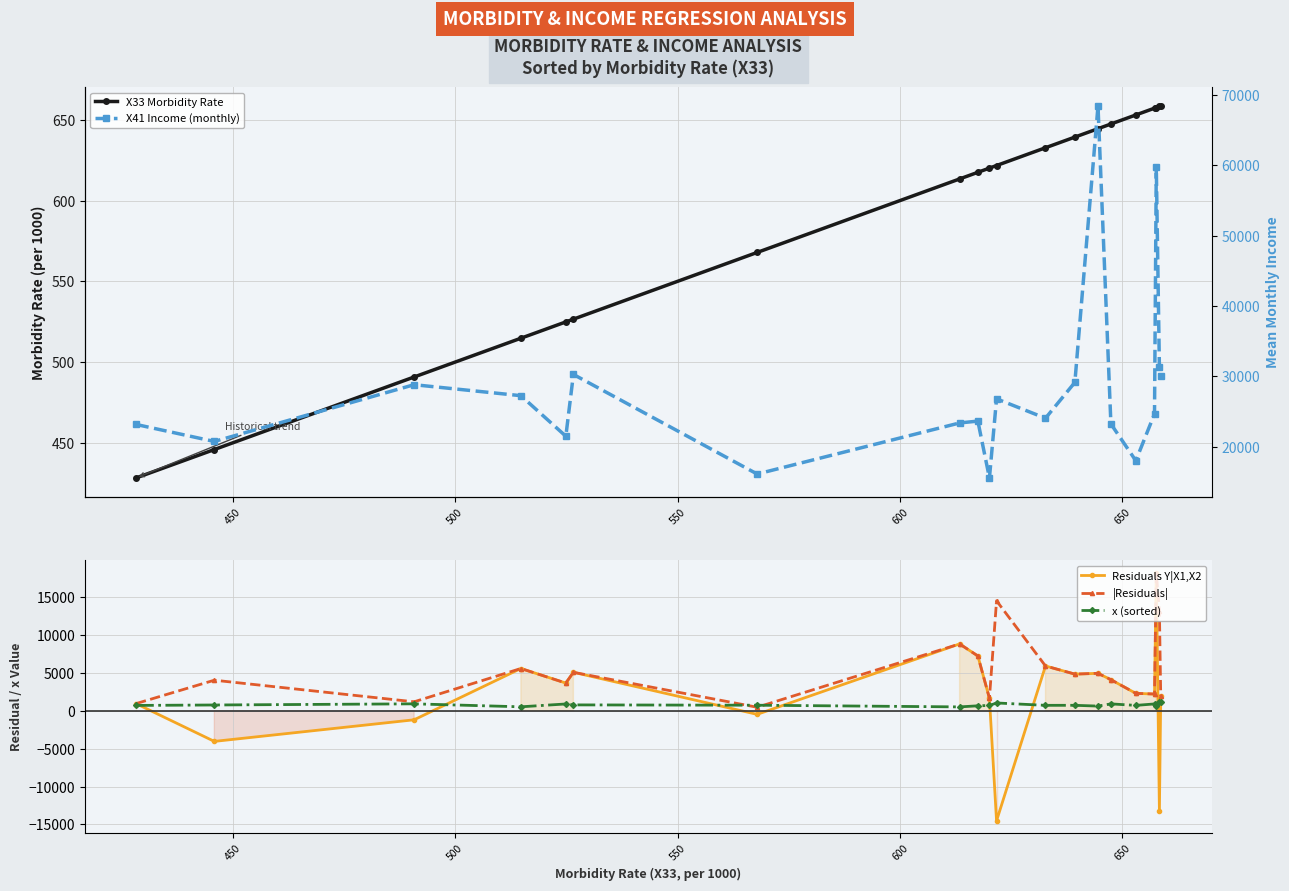

How many interior local valleys does the X41 Income (monthly) series have?

6